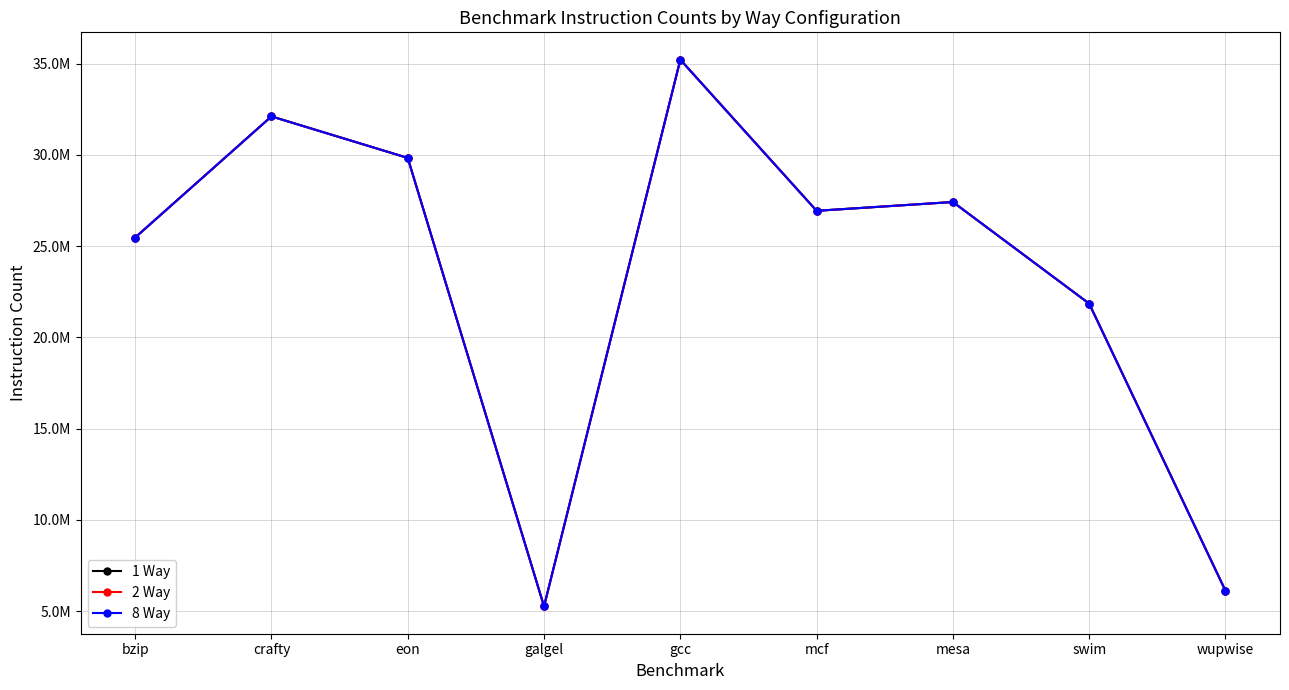

What position from the left is mcf?

6